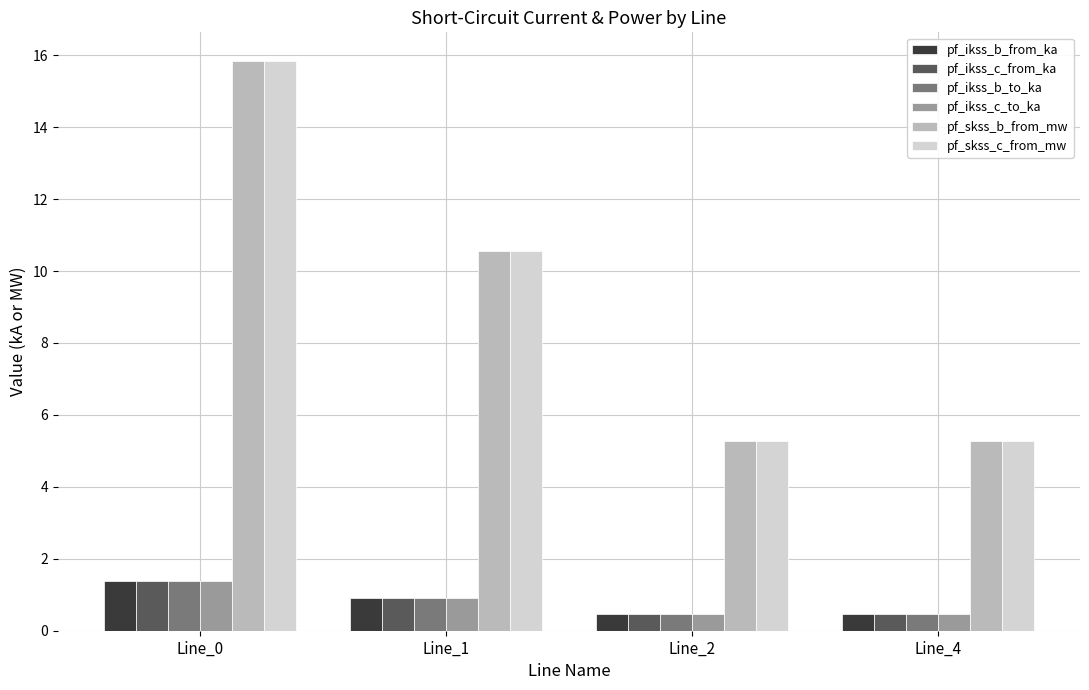

Count the number of data series in this chart.

6